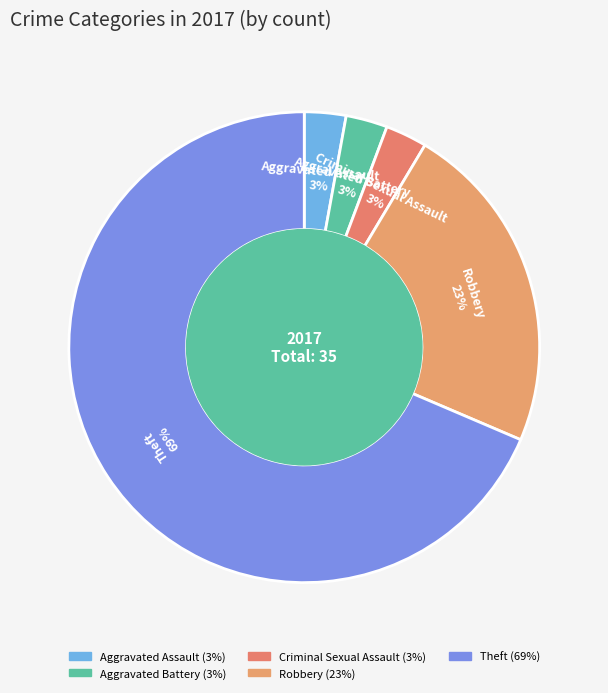

Which category has the biggest portion of the pie?

Theft